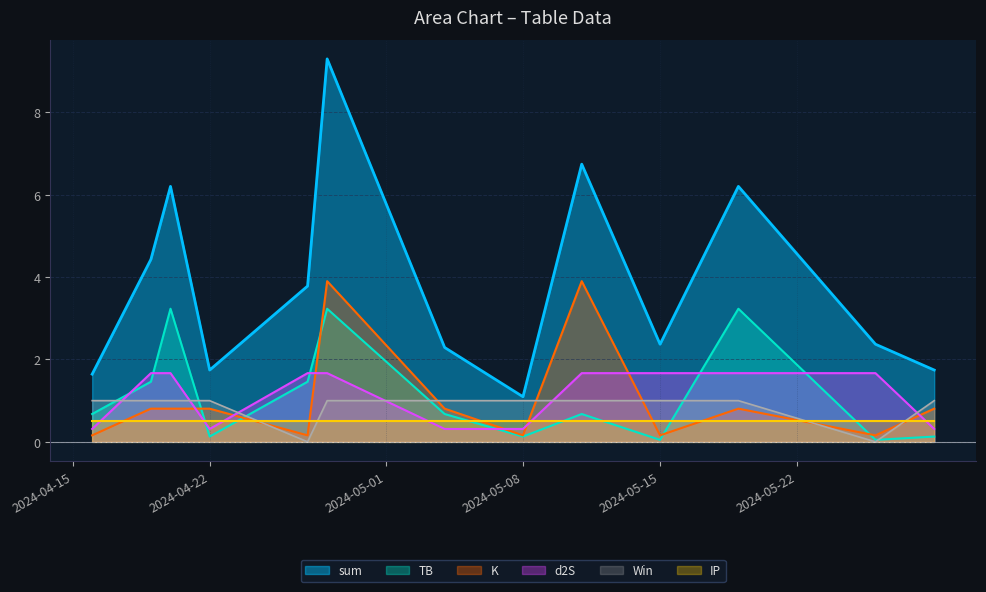

In K, how many points are higher than both neighbors (excluding endpoints)?

3